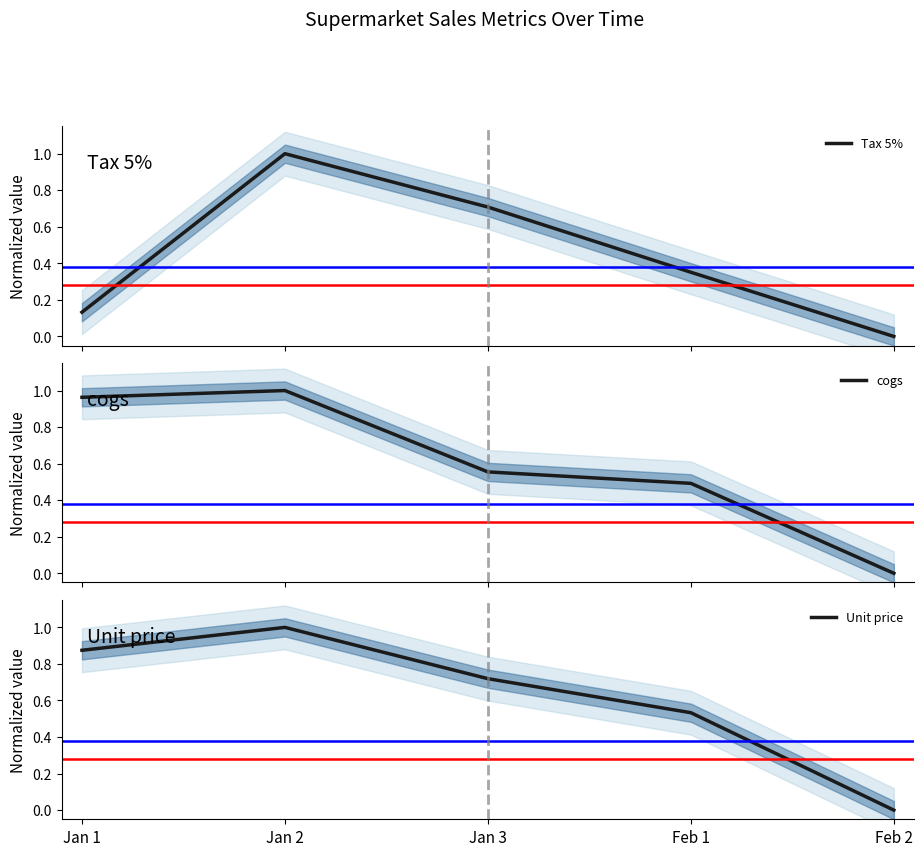

True or false: Unit price and cogs intersect in this chart.

False